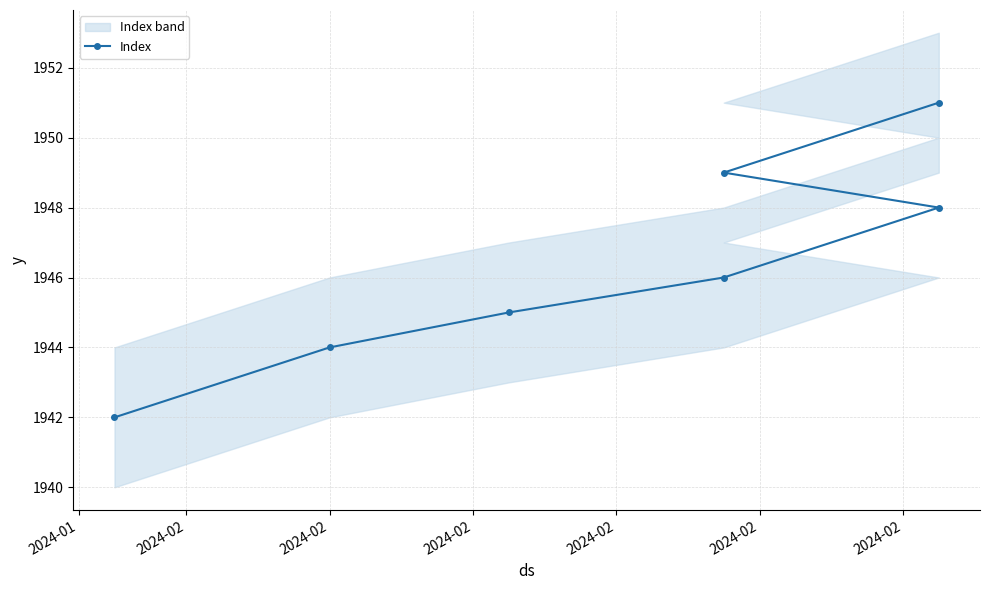

What is the difference between the second highest and minimum values?

7